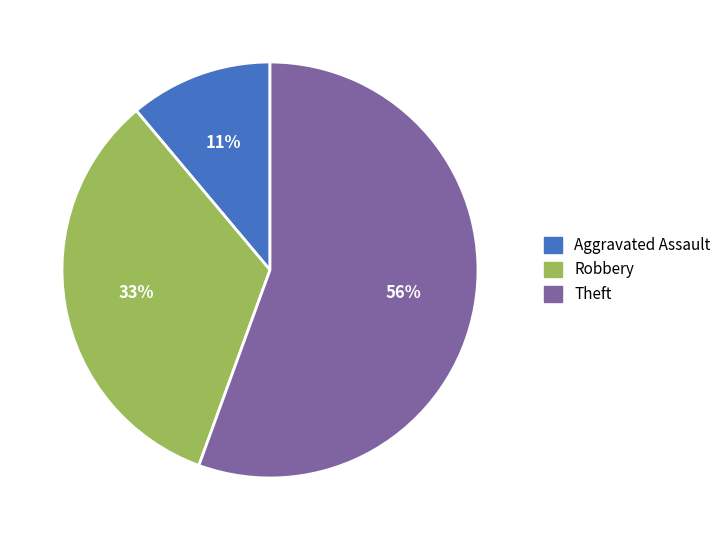

Approximately how many times larger is the value at Robbery compared to Aggravated Assault?

3.0